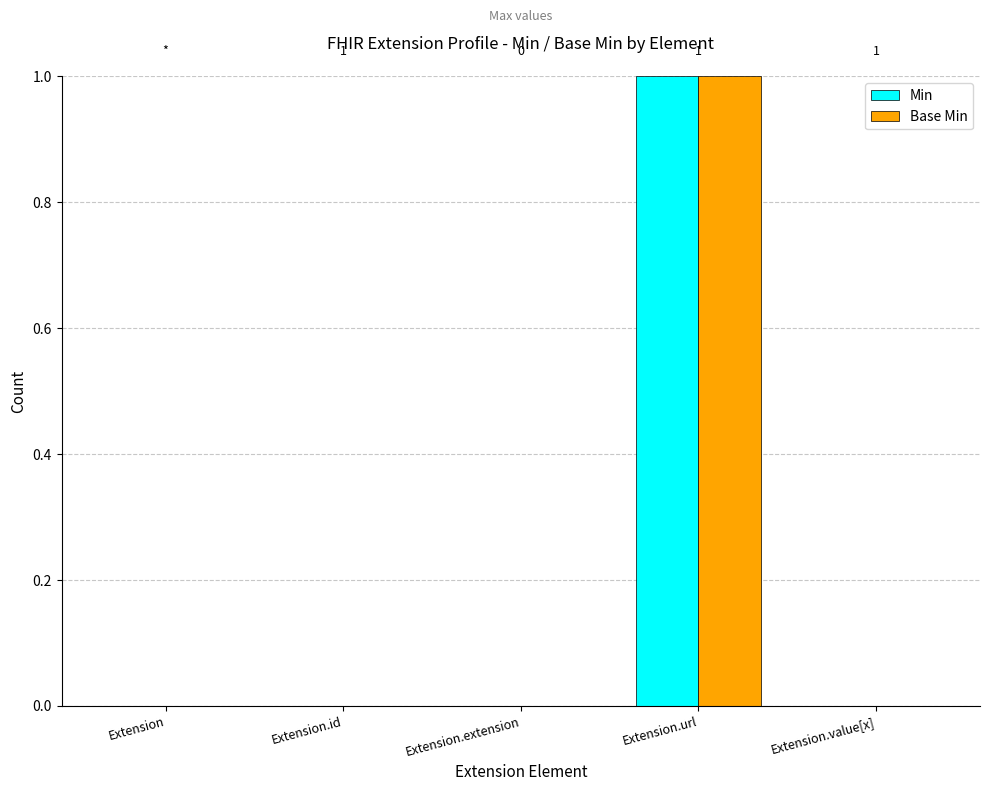

The Base Min series shows 1 at Extension. True or false?

False